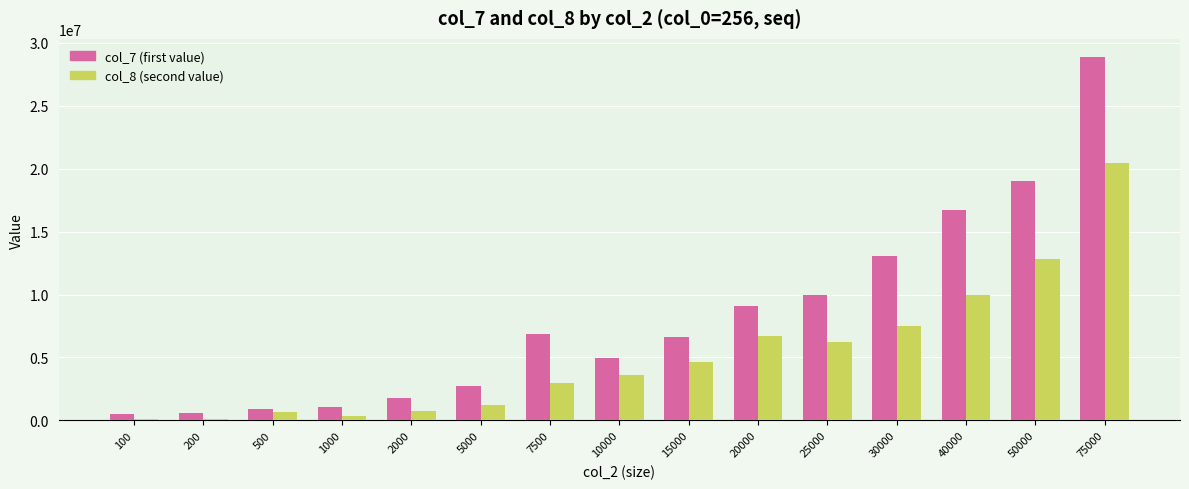

At which category is the sum across all series the highest?

75000